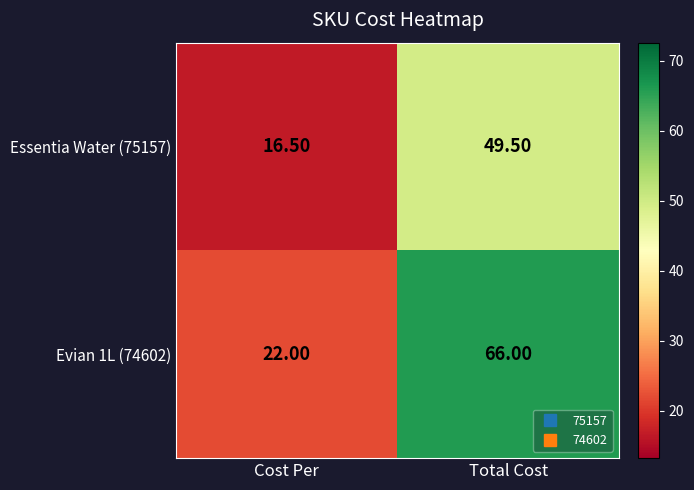

At which label does Essentia Water (75157) first exceed 49?

Total Cost